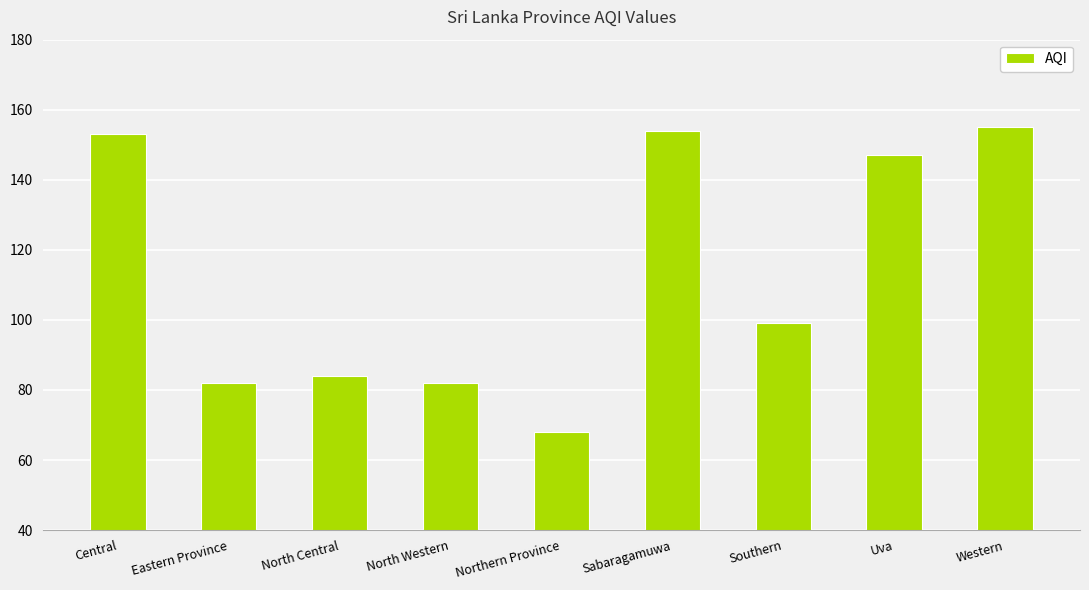

What is the ratio of the value at Eastern Province to the value at Western?

0.5